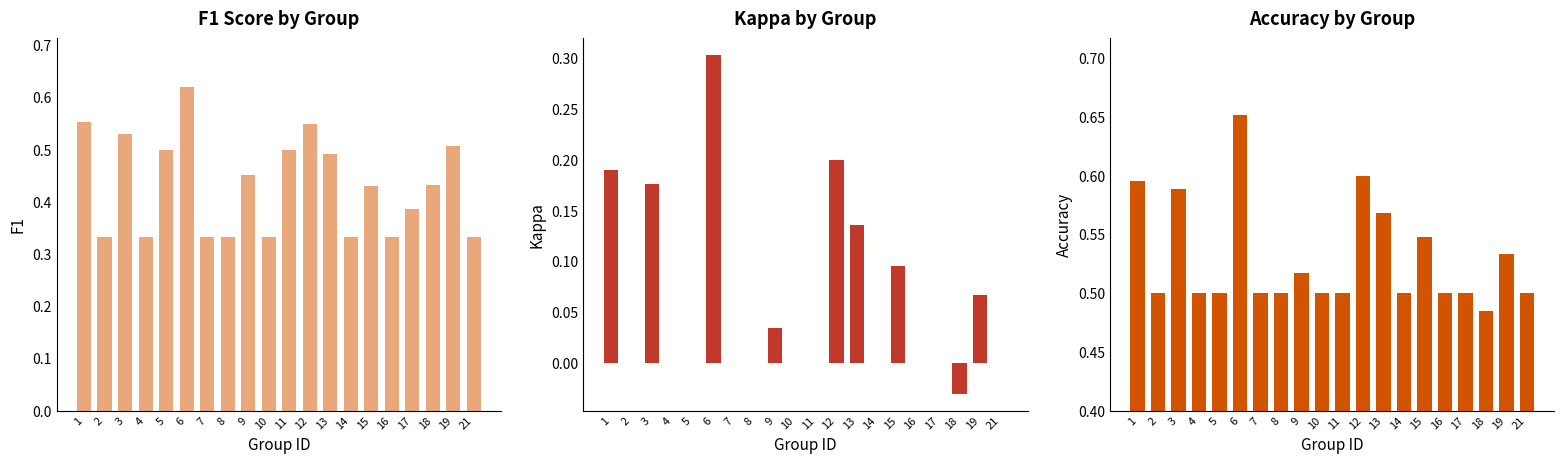

Rank the series by their average value, from lowest to highest.

kappa, f1, accuracy